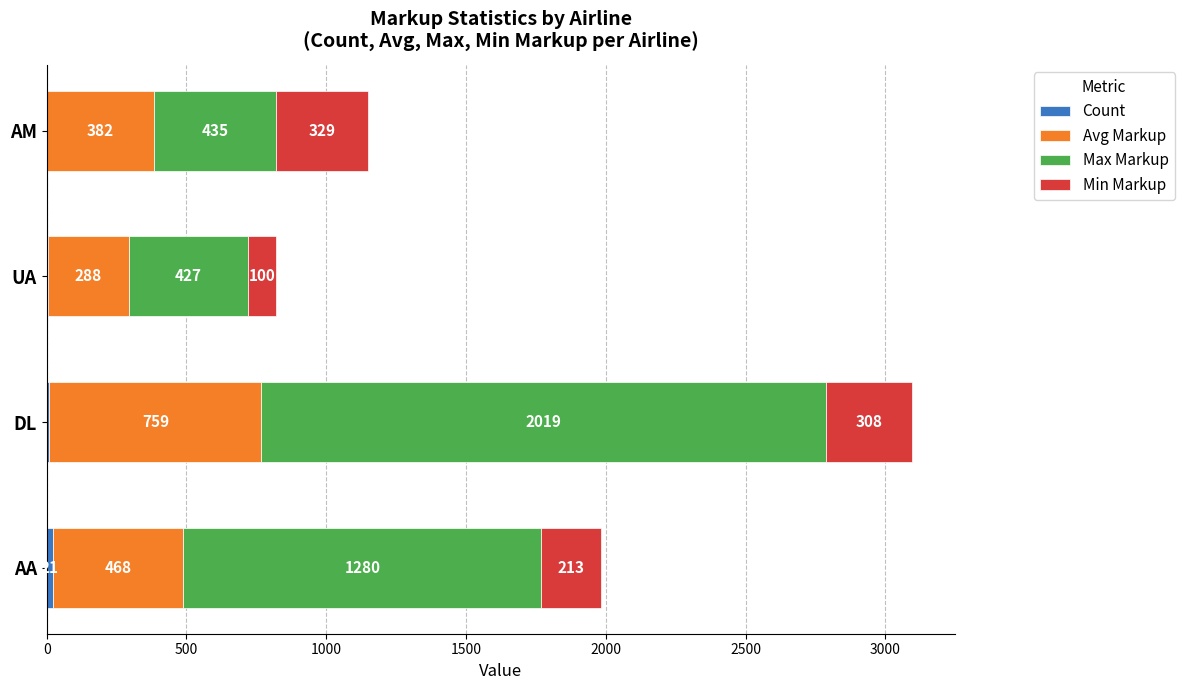

What is the total value across all series at AA?

1982